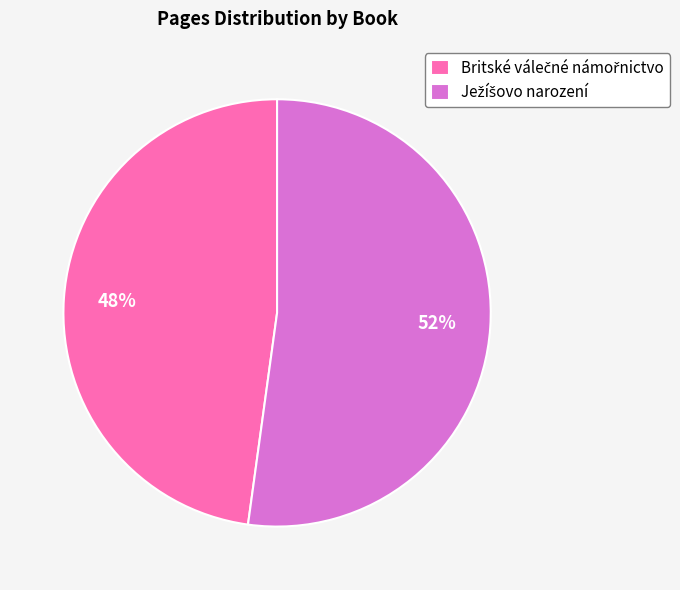

To the nearest percent, what is the average slice percentage?

50%